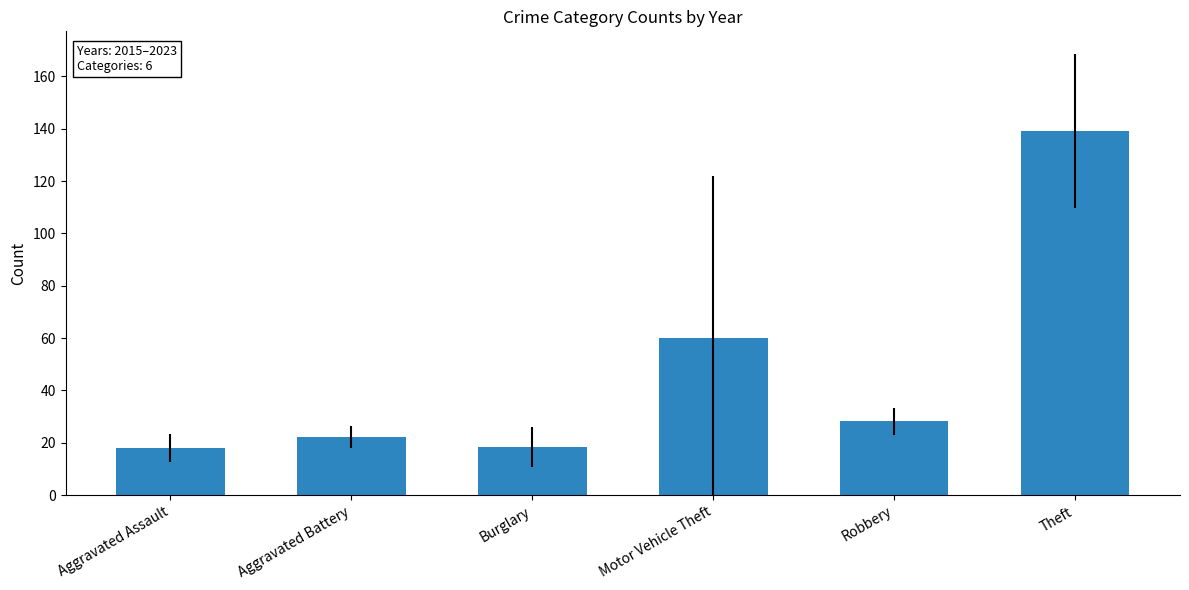

Which has a higher value, Aggravated Assault or Aggravated Battery?

Aggravated Battery